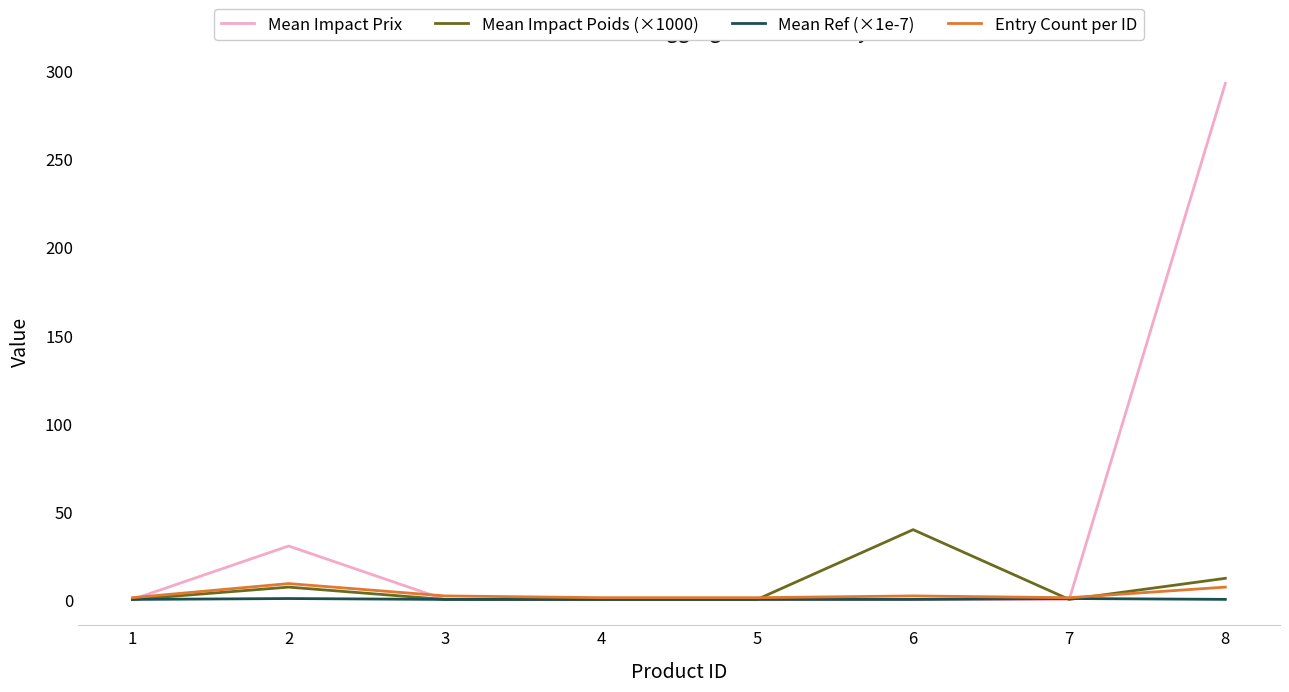

Which label corresponds to the largest value in the chart?

8